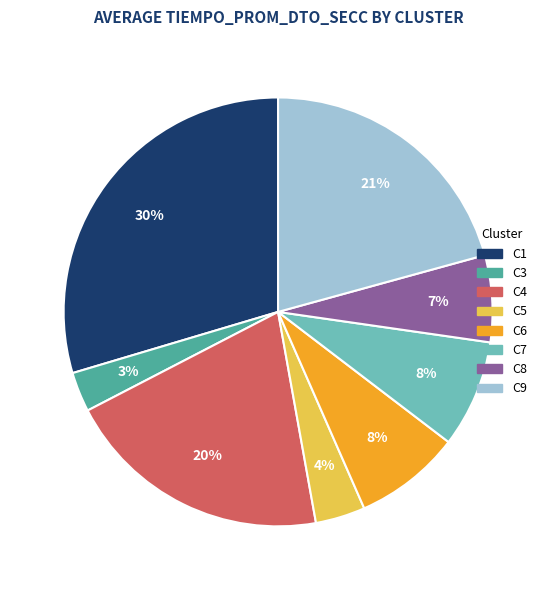

To the nearest percent, what is the difference between the largest and smallest slice percentages?

27%